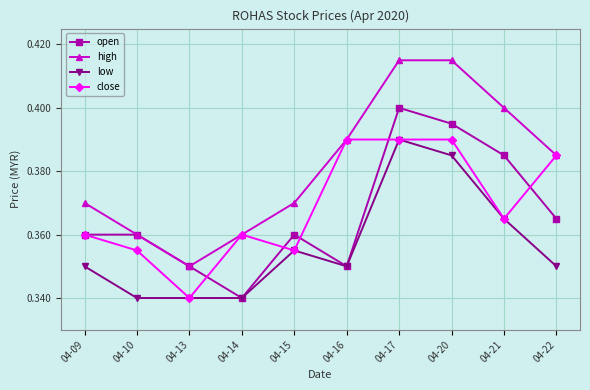

At which label is open closest to 0?

04-14